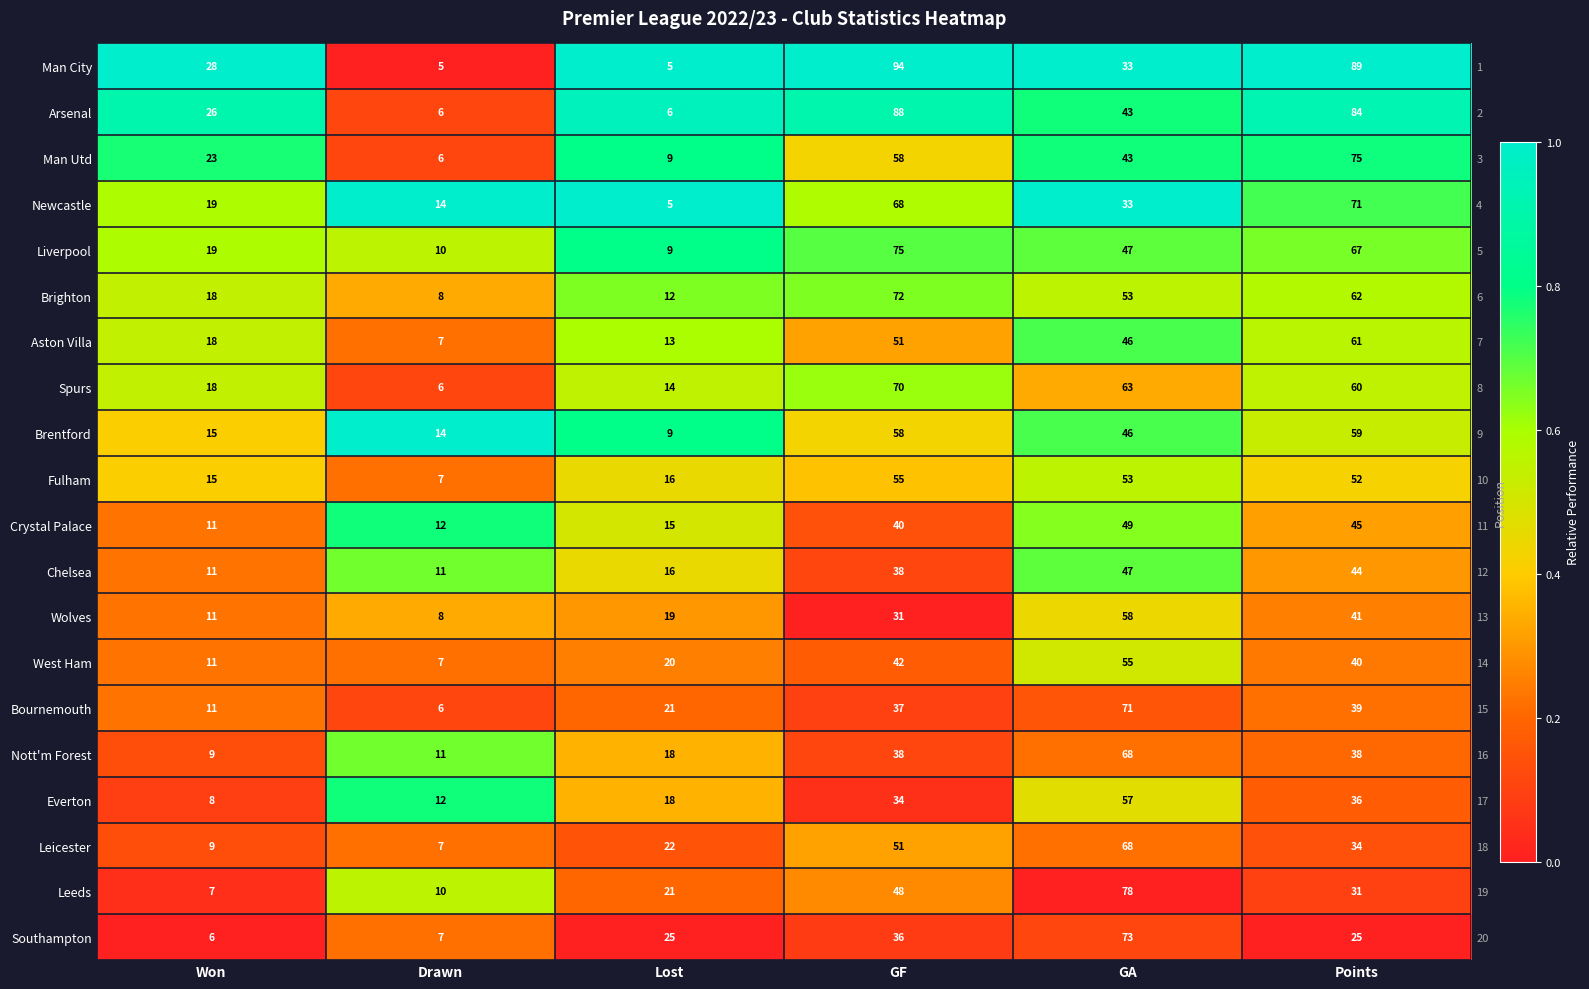

Rank the series by their maximum value, from lowest to highest.

Southampton, Bournemouth, Leicester, Wolves, West Ham, Fulham, Leeds, Spurs, Brighton, Nott'm Forest, Chelsea, Aston Villa, Crystal Palace, Everton, Man Utd, Liverpool, Arsenal, Man City, Newcastle, Brentford